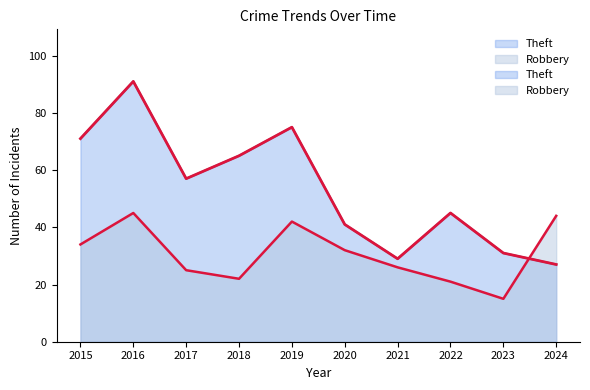

Where does the Robbery series first go above 32?

2015